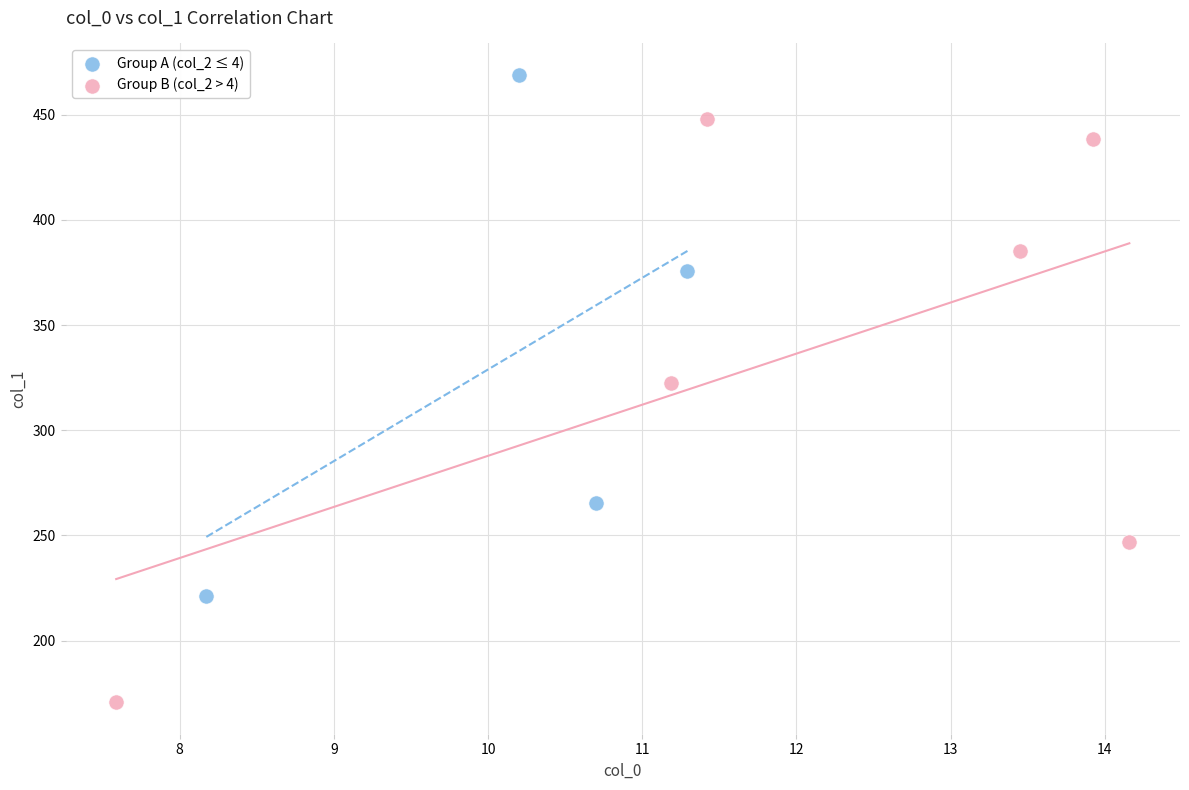

Which series reaches the minimum Y coordinate?

Group B (col_2 > 4)